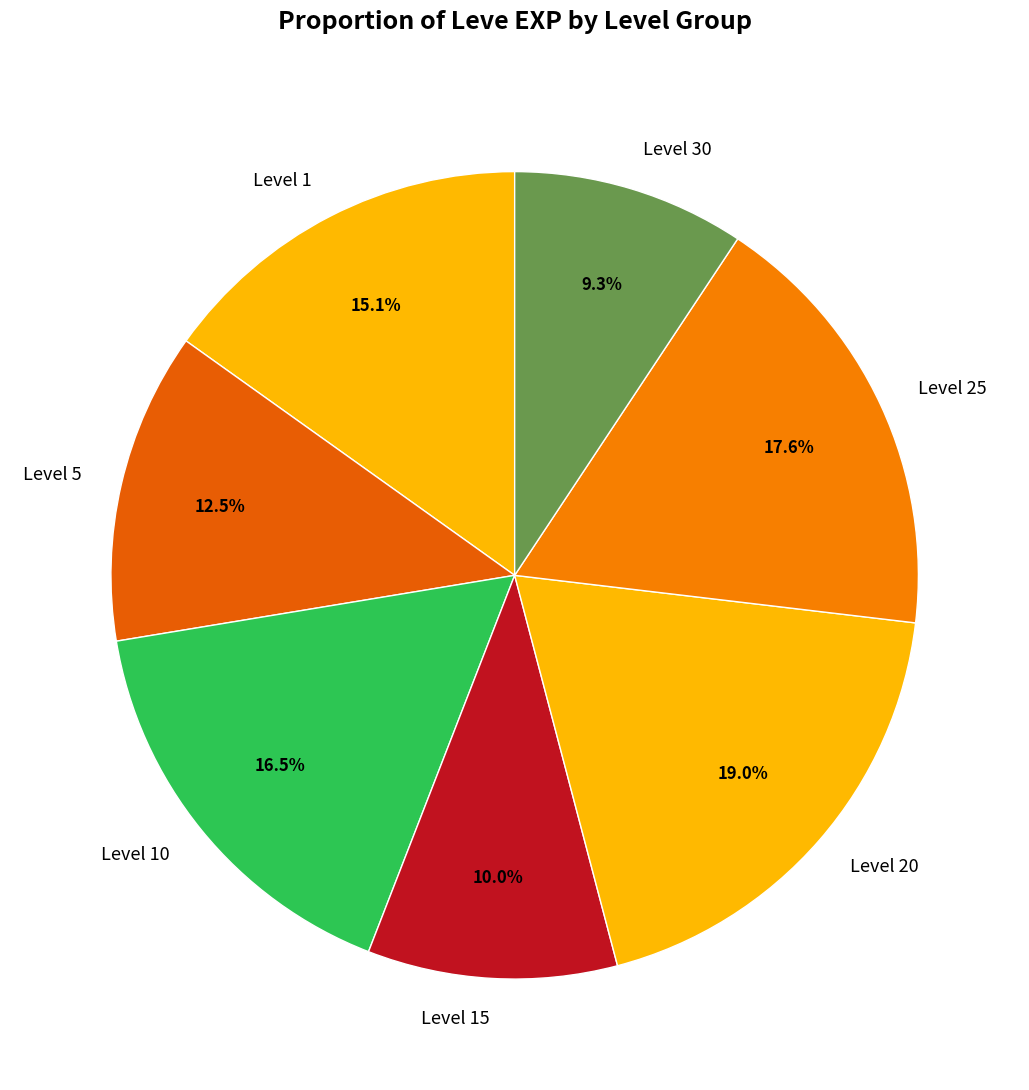

Which slice is the largest?

Level 20